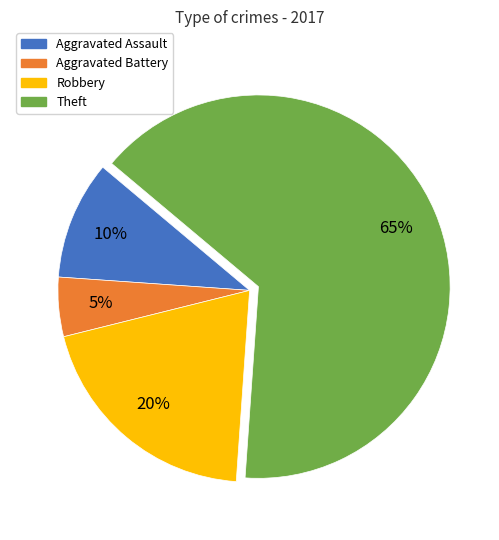

Between Aggravated Assault and Aggravated Battery, which is larger?

Aggravated Assault